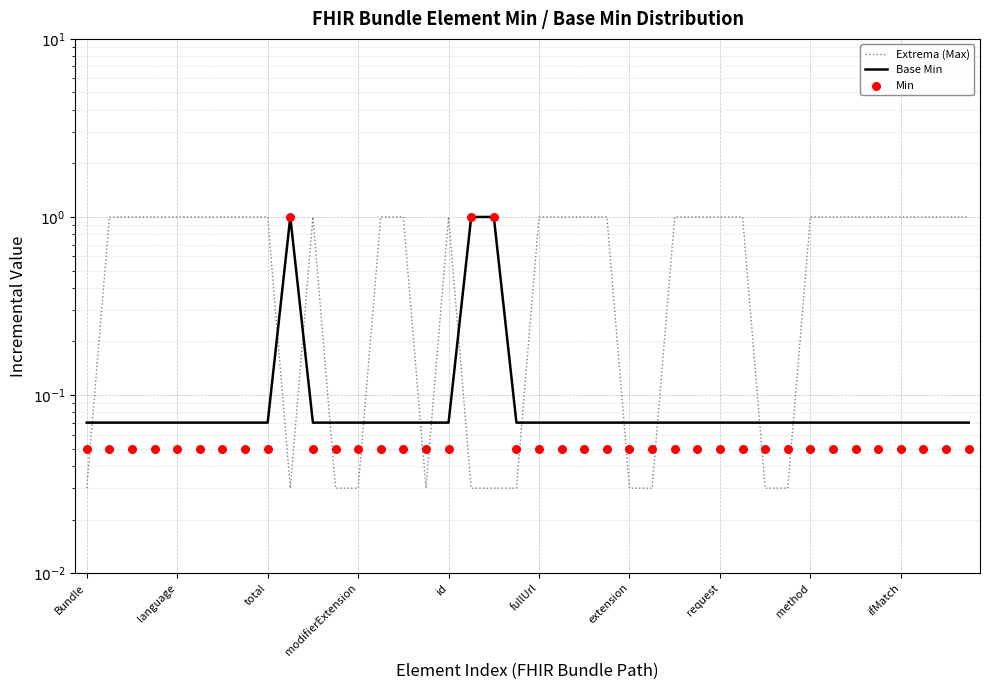

Which series has the widest spread of Y values?

Extrema (Max)